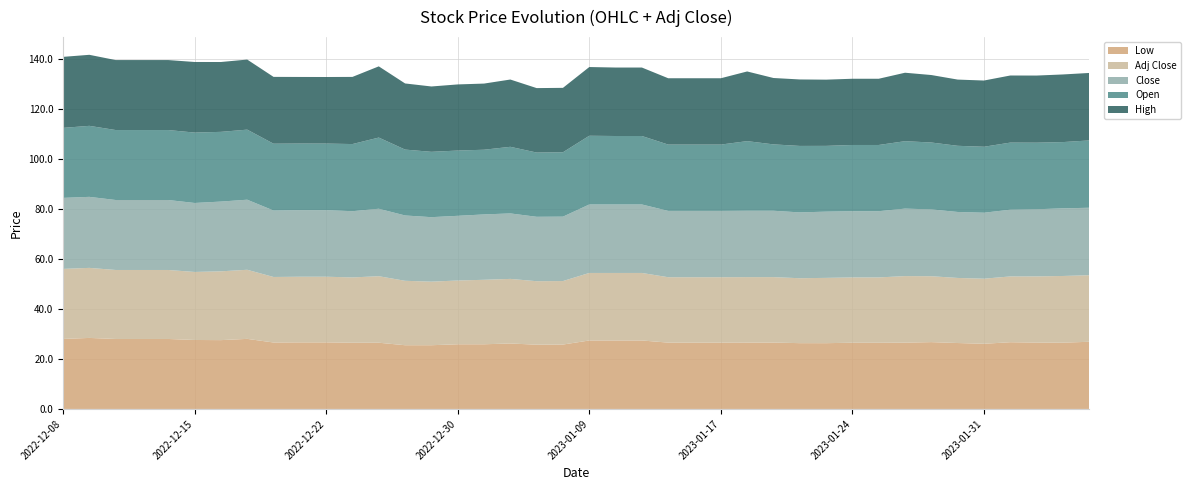

Reading left to right, list all the values displayed in this chart.

Low: 2022-12-08=28.0	2022-12-09=28.4	2022-12-12=28.0	2022-12-13=28.0	2022-12-14=28.0	2022-12-15=27.6	2022-12-16=27.5	2022-12-19=28.0	2022-12-20=26.6	2022-12-21=26.6	2022-12-22=26.6	2022-12-23=26.5	2022-12-27=26.5	2022-12-28=25.5	2022-12-29=25.5	2022-12-30=25.9	2023-01-03=25.9	2023-01-04=26.2	2023-01-05=25.7	2023-01-06=25.8	2023-01-09=27.4	2023-01-10=27.4	2023-01-11=27.4	2023-01-12=26.5	2023-01-13=26.5	2023-01-17=26.5	2023-01-18=26.6	2023-01-19=26.6	2023-01-20=26.3	2023-01-23=26.3	2023-01-24=26.5	2023-01-25=26.5	2023-01-26=26.5	2023-01-27=26.7	2023-01-30=26.4	2023-01-31=26.1	2023-02-01=26.7	2023-02-02=26.6	2023-02-03=26.5	2023-02-06=26.9
Adj Close: 2022-12-08=28.0	2022-12-09=28.0	2022-12-12=27.6	2022-12-13=27.6	2022-12-14=27.6	2022-12-15=27.2	2022-12-16=27.5	2022-12-19=27.6	2022-12-20=26.2	2022-12-21=26.3	2022-12-22=26.3	2022-12-23=26.1	2022-12-27=26.6	2022-12-28=25.8	2022-12-29=25.4	2022-12-30=25.5	2023-01-03=25.8	2023-01-04=25.8	2023-01-05=25.4	2023-01-06=25.4	2023-01-09=27.0	2023-01-10=27.0	2023-01-11=27.0	2023-01-12=26.2	2023-01-13=26.2	2023-01-17=26.2	2023-01-18=26.2	2023-01-19=26.2	2023-01-20=26.0	2023-01-23=26.1	2023-01-24=26.1	2023-01-25=26.1	2023-01-26=26.6	2023-01-27=26.4	2023-01-30=26.0	2023-01-31=26.0	2023-02-01=26.3	2023-02-02=26.5	2023-02-03=26.7	2023-02-06=26.6
Close: 2022-12-08=28.4	2022-12-09=28.4	2022-12-12=28.0	2022-12-13=28.0	2022-12-14=28.0	2022-12-15=27.6	2022-12-16=27.9	2022-12-19=28.0	2022-12-20=26.6	2022-12-21=26.6	2022-12-22=26.6	2022-12-23=26.5	2022-12-27=27.0	2022-12-28=26.1	2022-12-29=25.8	2022-12-30=25.9	2023-01-03=26.2	2023-01-04=26.2	2023-01-05=25.8	2023-01-06=25.8	2023-01-09=27.4	2023-01-10=27.4	2023-01-11=27.4	2023-01-12=26.5	2023-01-13=26.5	2023-01-17=26.5	2023-01-18=26.6	2023-01-19=26.6	2023-01-20=26.3	2023-01-23=26.5	2023-01-24=26.5	2023-01-25=26.5	2023-01-26=27.0	2023-01-27=26.7	2023-01-30=26.4	2023-01-31=26.4	2023-02-01=26.7	2023-02-02=26.9	2023-02-03=27.1	2023-02-06=27.0
Open: 2022-12-08=28.0	2022-12-09=28.4	2022-12-12=28.0	2022-12-13=28.0	2022-12-14=28.0	2022-12-15=28.2	2022-12-16=27.9	2022-12-19=28.0	2022-12-20=26.7	2022-12-21=26.6	2022-12-22=26.6	2022-12-23=26.9	2022-12-27=28.5	2022-12-28=26.4	2022-12-29=26.1	2022-12-30=26.1	2023-01-03=25.9	2023-01-04=26.7	2023-01-05=25.7	2023-01-06=25.8	2023-01-09=27.5	2023-01-10=27.4	2023-01-11=27.4	2023-01-12=26.5	2023-01-13=26.5	2023-01-17=26.5	2023-01-18=27.9	2023-01-19=26.6	2023-01-20=26.6	2023-01-23=26.3	2023-01-24=26.5	2023-01-25=26.5	2023-01-26=27.0	2023-01-27=26.8	2023-01-30=26.5	2023-01-31=26.4	2023-02-01=26.9	2023-02-02=26.6	2023-02-03=26.5	2023-02-06=26.9
High: 2022-12-08=28.4	2022-12-09=28.4	2022-12-12=28.0	2022-12-13=28.0	2022-12-14=28.0	2022-12-15=28.2	2022-12-16=27.9	2022-12-19=28.0	2022-12-20=26.7	2022-12-21=26.6	2022-12-22=26.6	2022-12-23=26.9	2022-12-27=28.5	2022-12-28=26.5	2022-12-29=26.1	2022-12-30=26.5	2023-01-03=26.5	2023-01-04=26.9	2023-01-05=25.8	2023-01-06=25.8	2023-01-09=27.5	2023-01-10=27.4	2023-01-11=27.4	2023-01-12=26.5	2023-01-13=26.5	2023-01-17=26.5	2023-01-18=27.9	2023-01-19=26.6	2023-01-20=26.6	2023-01-23=26.5	2023-01-24=26.5	2023-01-25=26.5	2023-01-26=27.4	2023-01-27=27.0	2023-01-30=26.5	2023-01-31=26.5	2023-02-01=26.9	2023-02-02=26.9	2023-02-03=27.1	2023-02-06=27.0